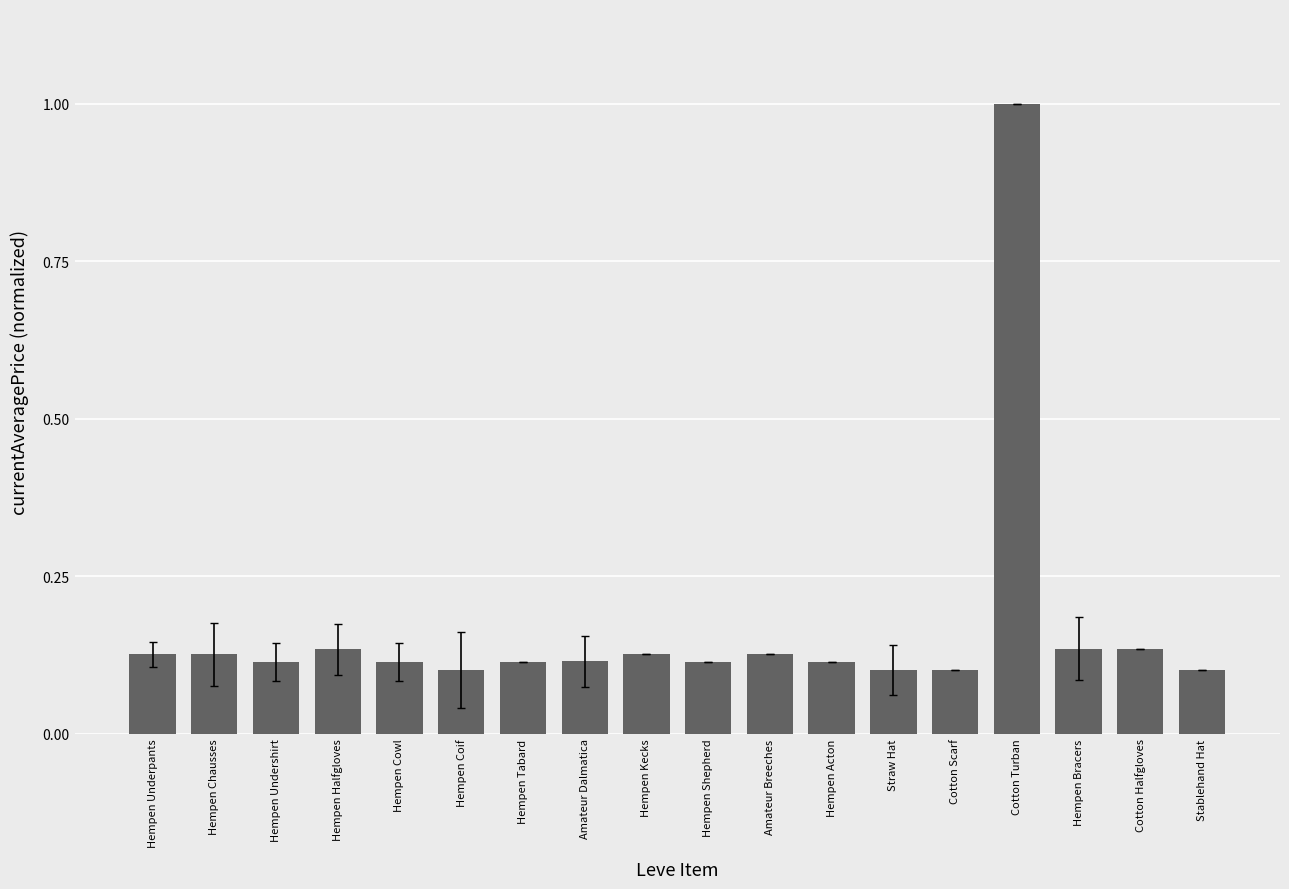

What is the label of the 5th bar from the left?

Hempen Cowl